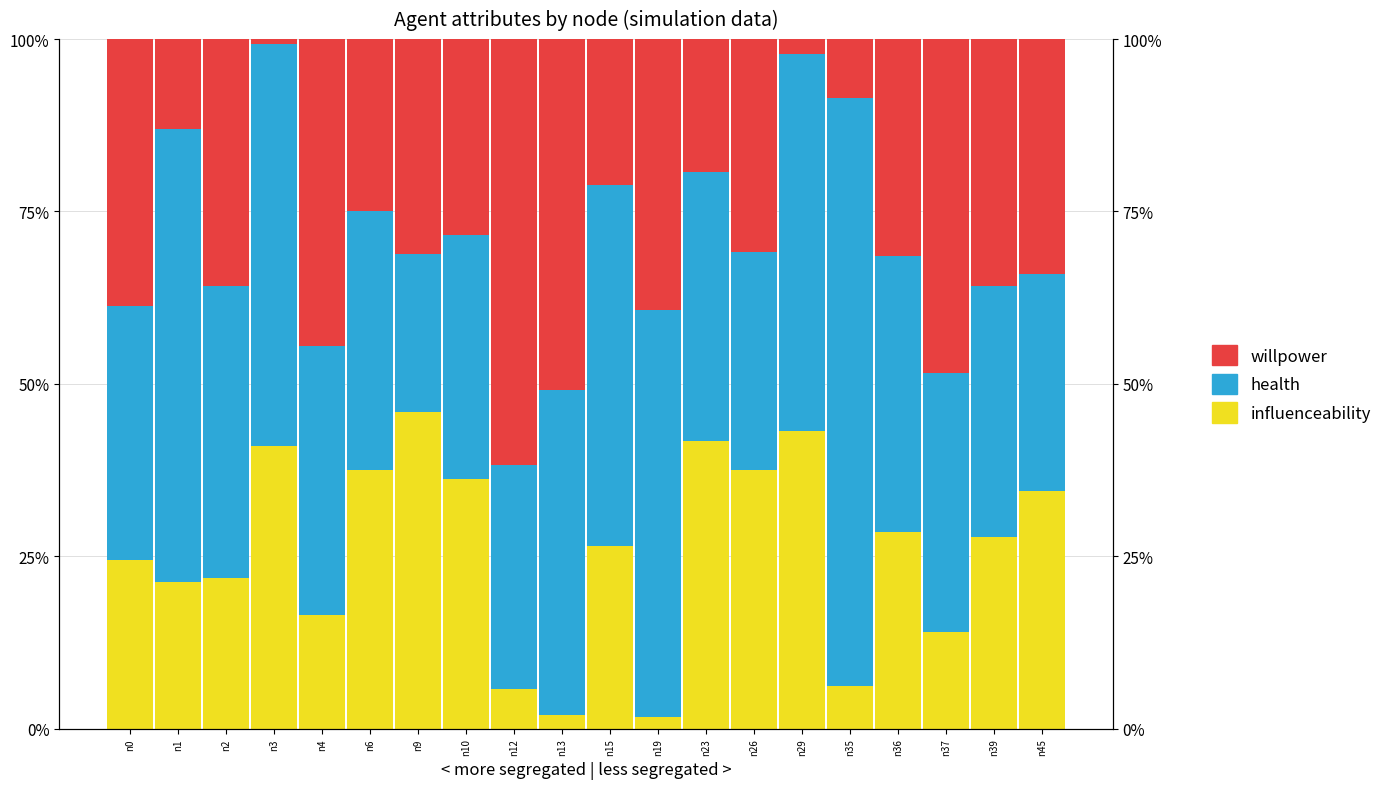

Between n12 and n29, which series saw the biggest shift?

willpower